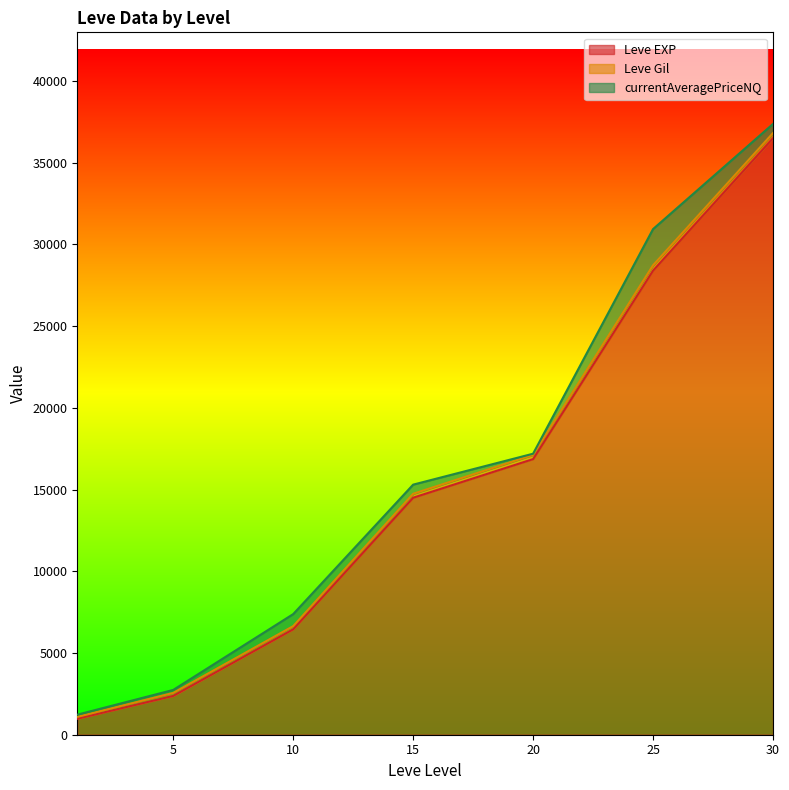

What is the maximum value for Leve EXP?

36492.5